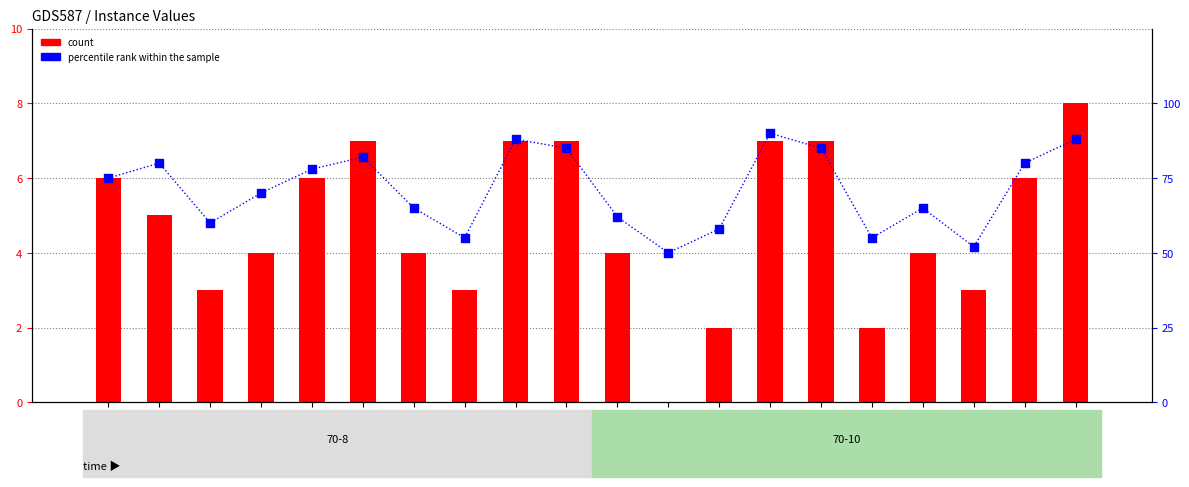

Which series has the widest spread of Y values?

percentile rank within the sample